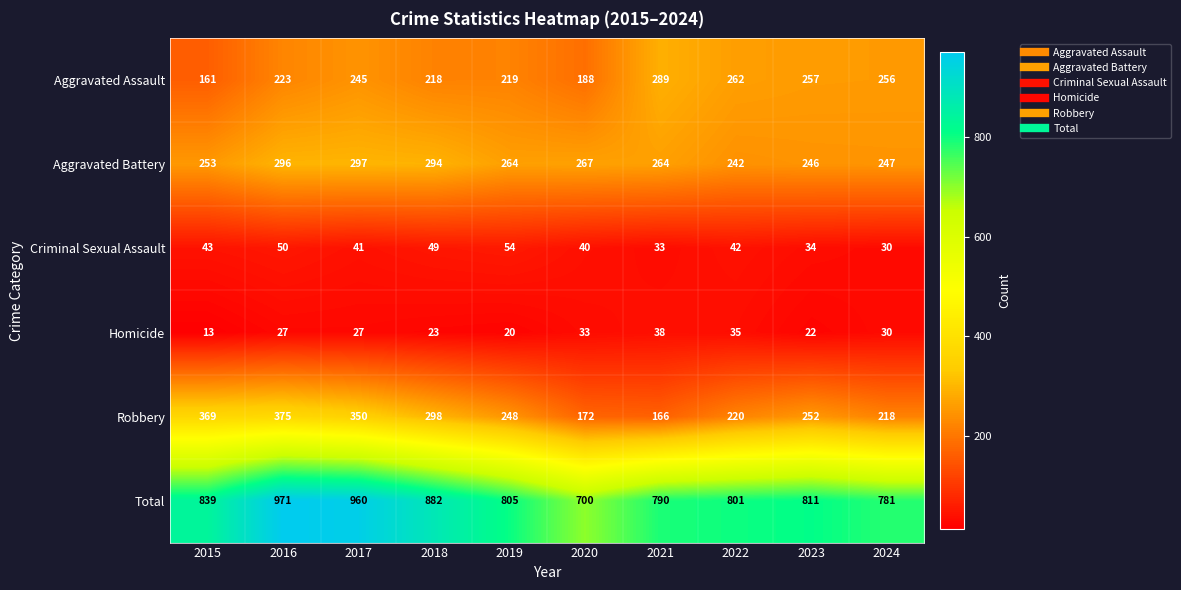

The Homicide series shows 32 at 2019. True or false?

False